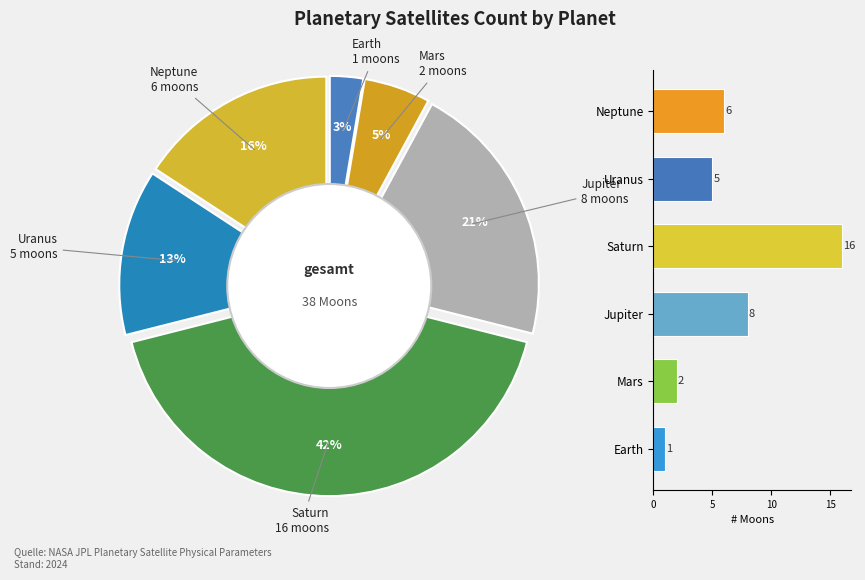

Which category has the smallest portion of the pie?

Earth